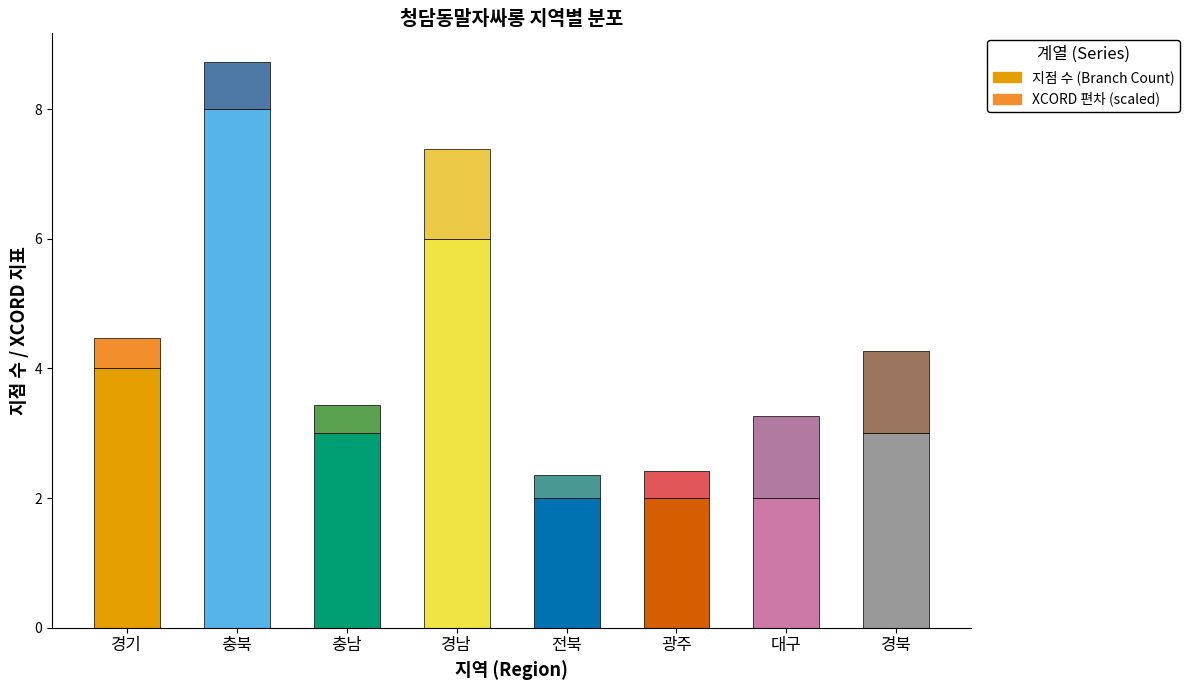

What are all the series names shown in the legend?

지점 수 (Branch Count), XCORD 편차 (scaled)